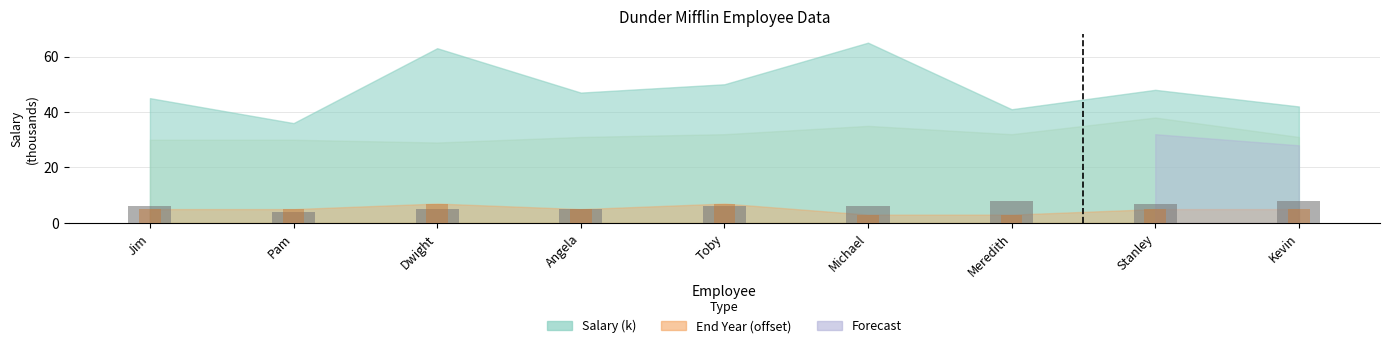

Where does the data first go above 6?

Meredith